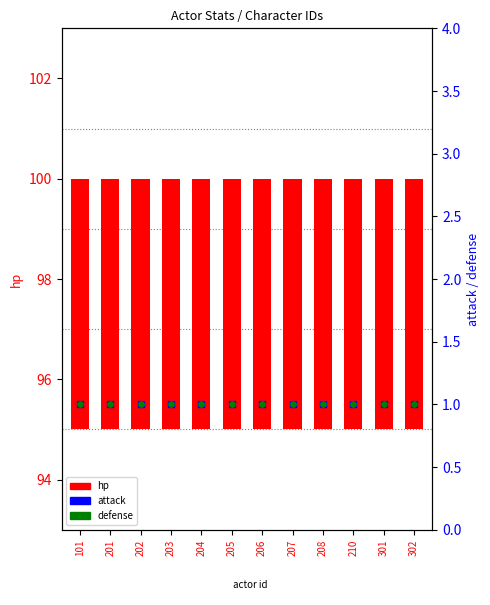

What are all the series names shown in the legend?

hp, attack, defense